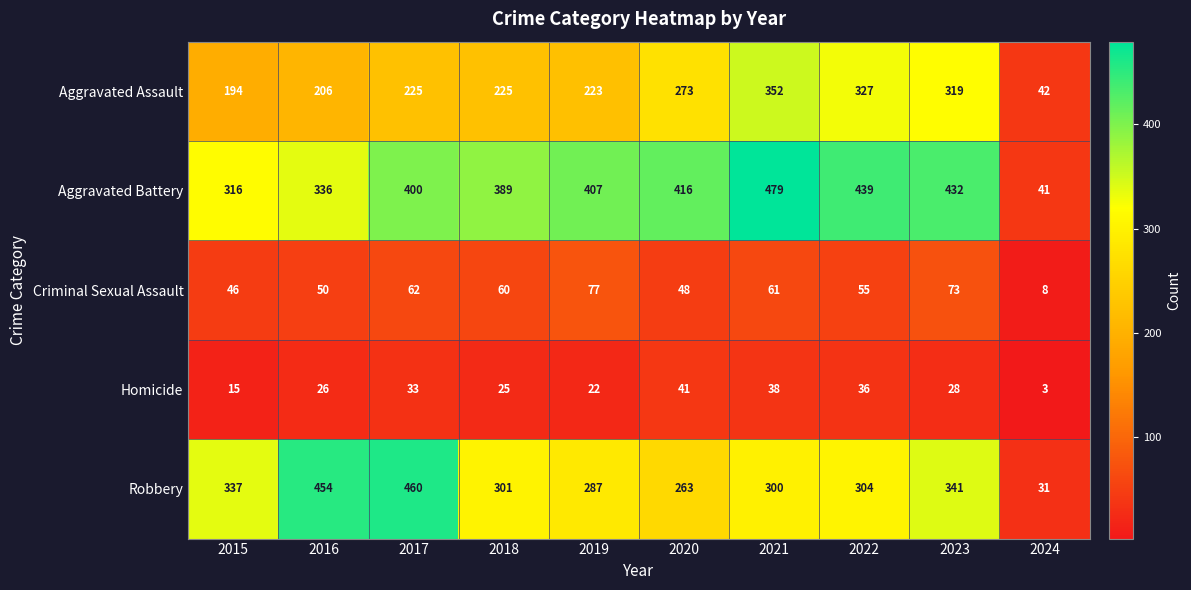

What is the smallest value displayed?

3